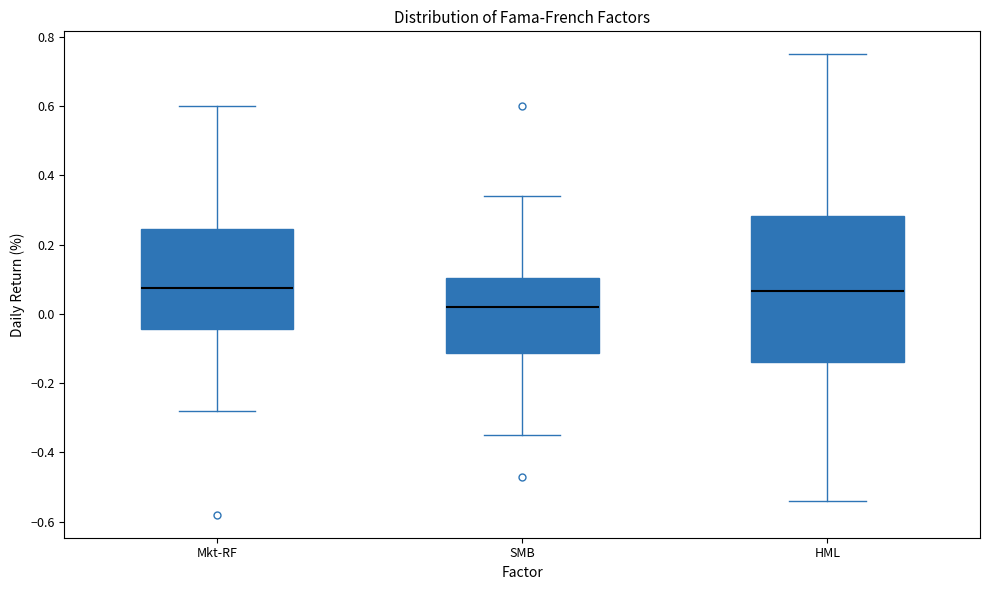

Where is the upper edge of the box for Mkt-RF on the y-axis? The values are not printed on the chart, so give them approximately, as read against the axis.

0.24